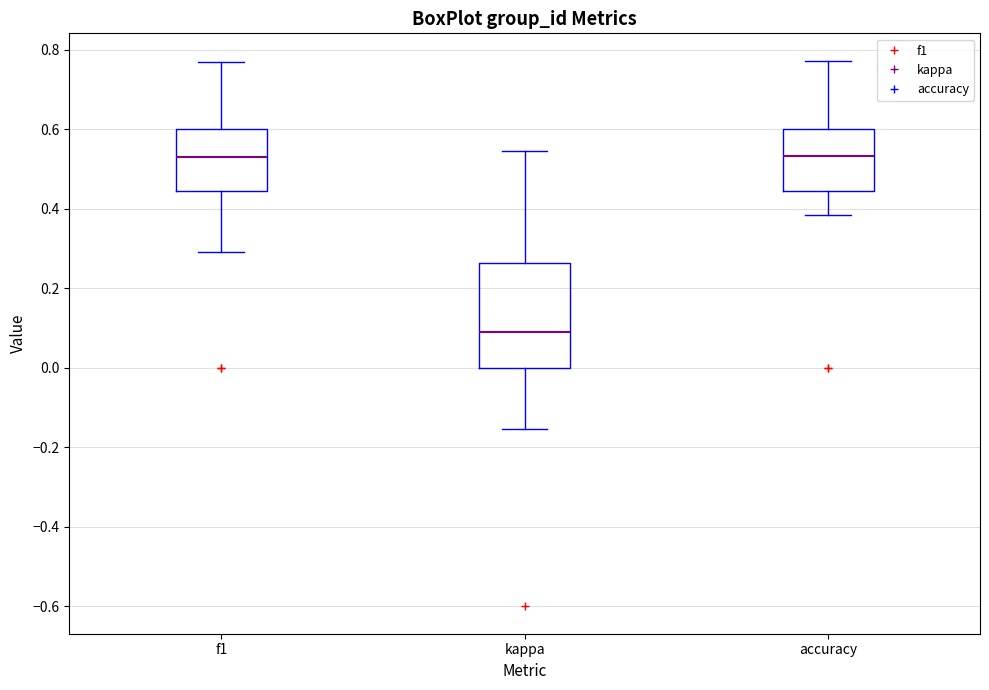

Where does the lower whisker of the box for f1 end on the y-axis? The values are not printed on the chart, so give them approximately, as read against the axis.

0.30